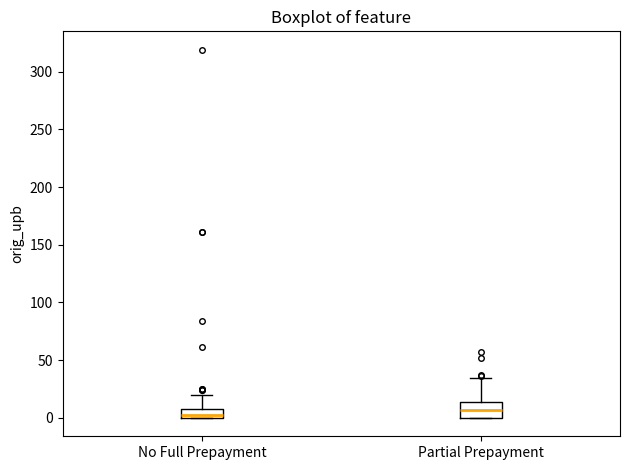

Reading left to right, read every box against the y-axis: the position of its median line, the range the box covers, and the ends of its whiskers. The values are not printed on the chart, so give them approximately, as read against the axis.

No Full Prepayment: median 5, box 0 to 10, whiskers 0 to 20
Partial Prepayment: median 5, box 0 to 15, whiskers 0 to 35